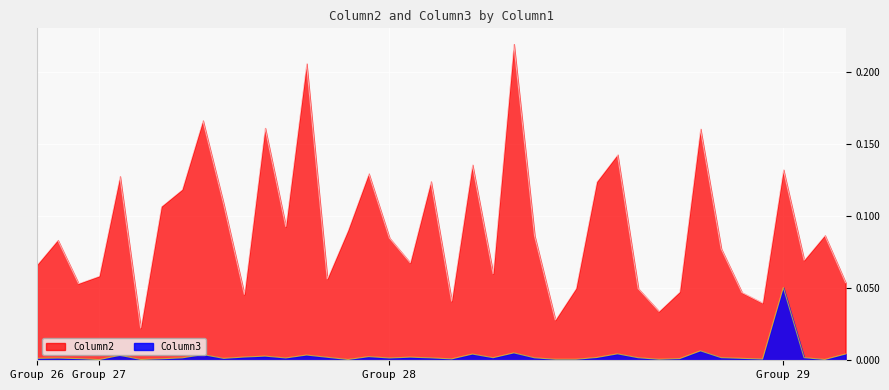

Between 27 and 28, which series saw the biggest shift?

Column2